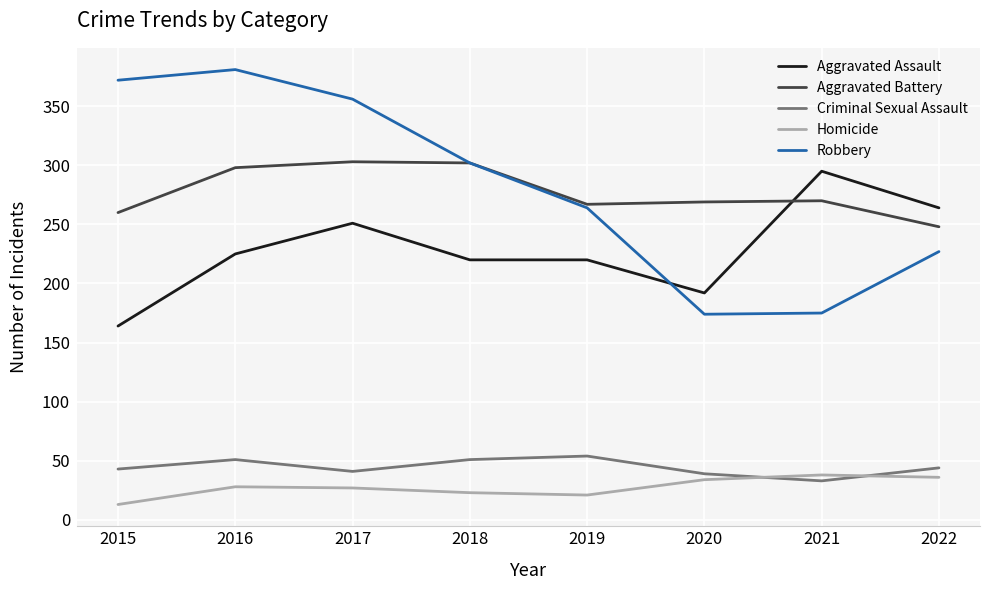

Rank the series at 2017 from lowest to highest value.

Homicide, Criminal Sexual Assault, Aggravated Assault, Aggravated Battery, Robbery